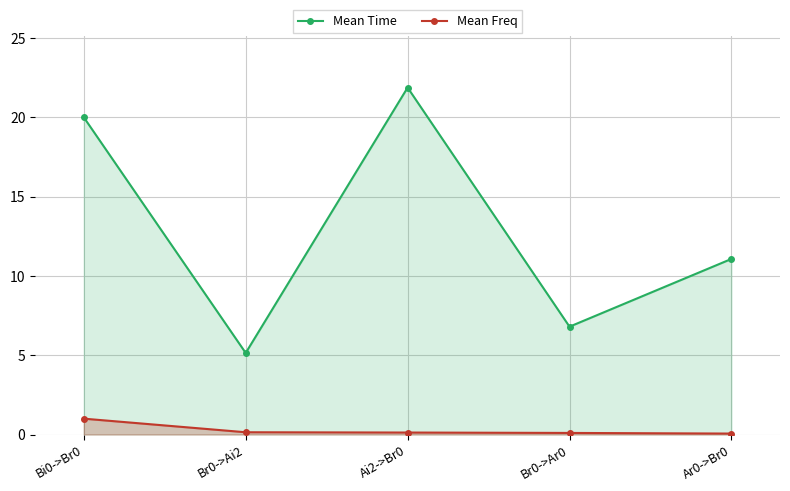

Is it true that Mean Time equals 11.5 at Bi0->Br0?

False